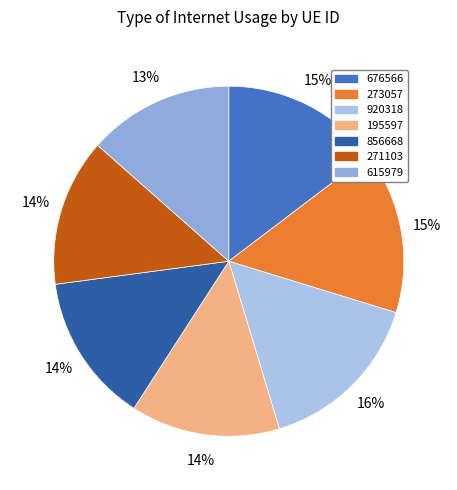

Rank the categories by value from highest to lowest.

920318, 273057, 676566, 195597, 856668, 271103, 615979